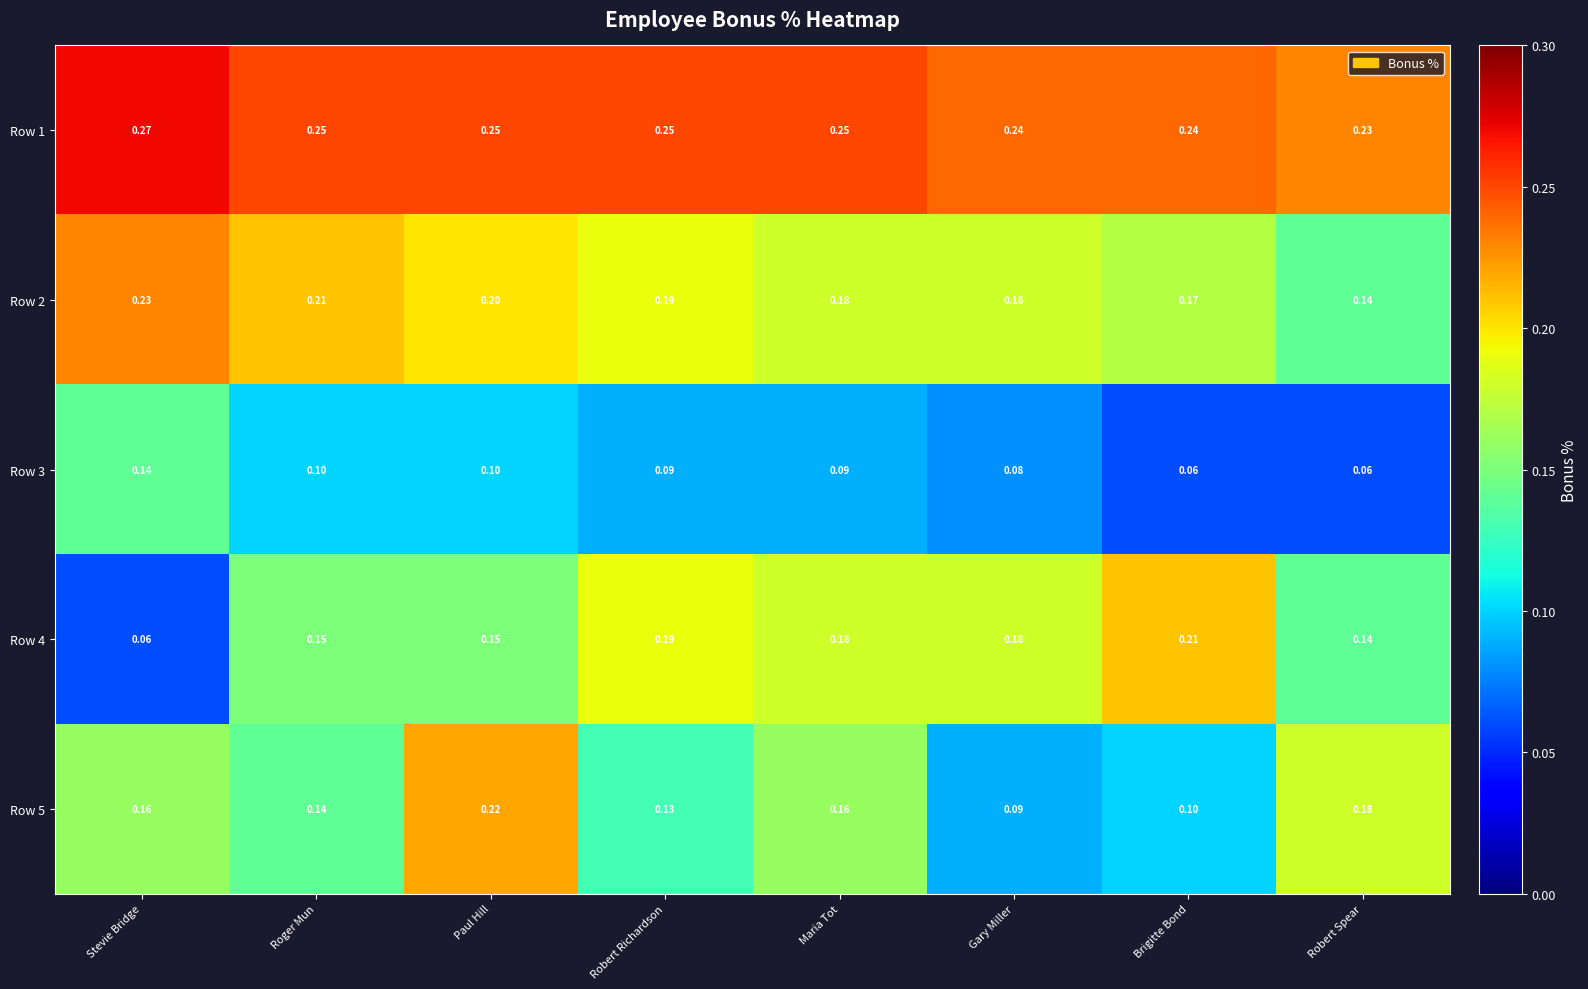

Which category has the highest value in the Row 2 series?

Stevie Bridge